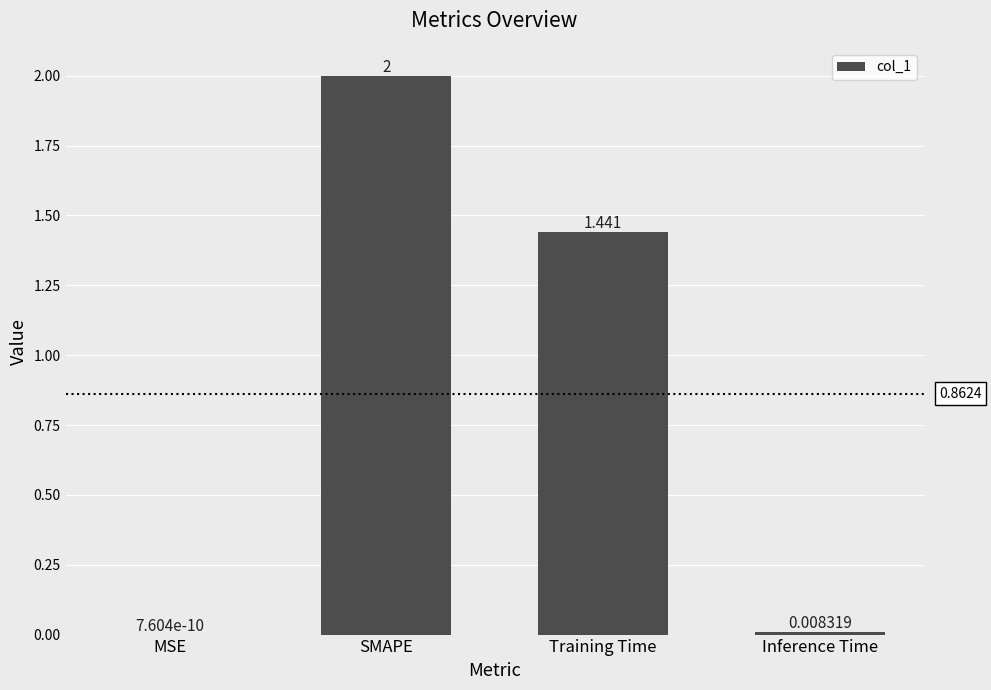

The value at SMAPE is 0.9. True or false?

False